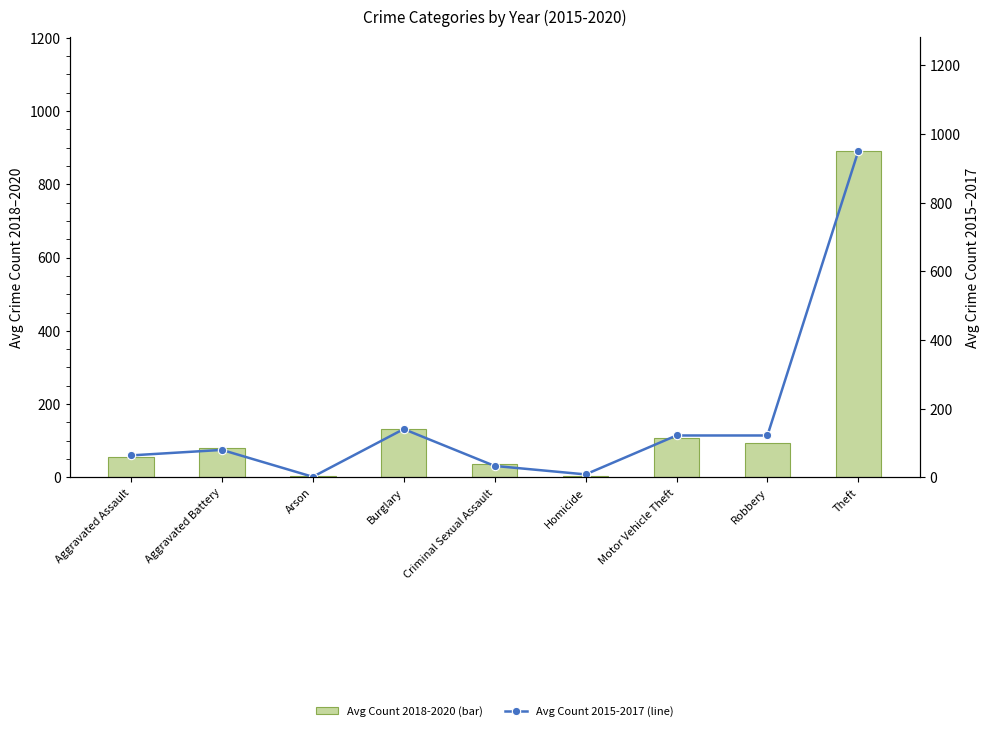

Does the chart contain any negative values?

No